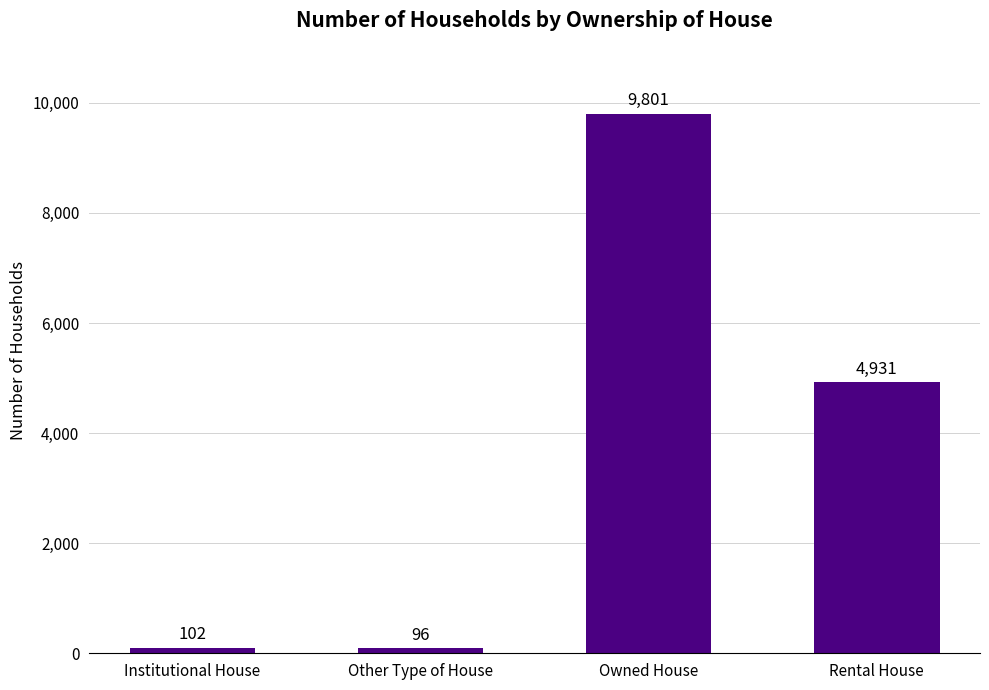

True or false: the data shows 2068 at Rental House.

False